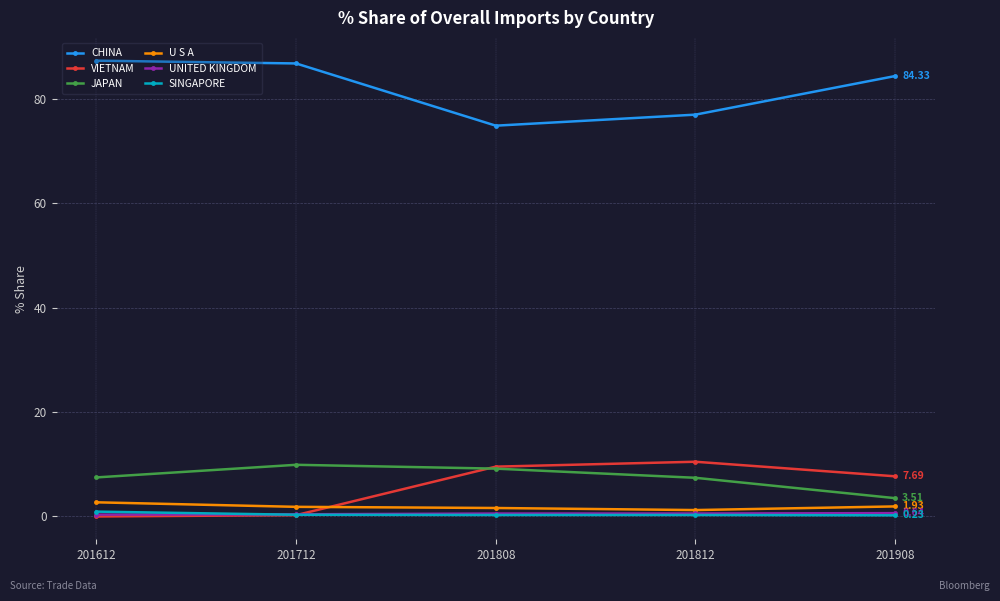

True or false: SINGAPORE and CHINA cross at least once.

False